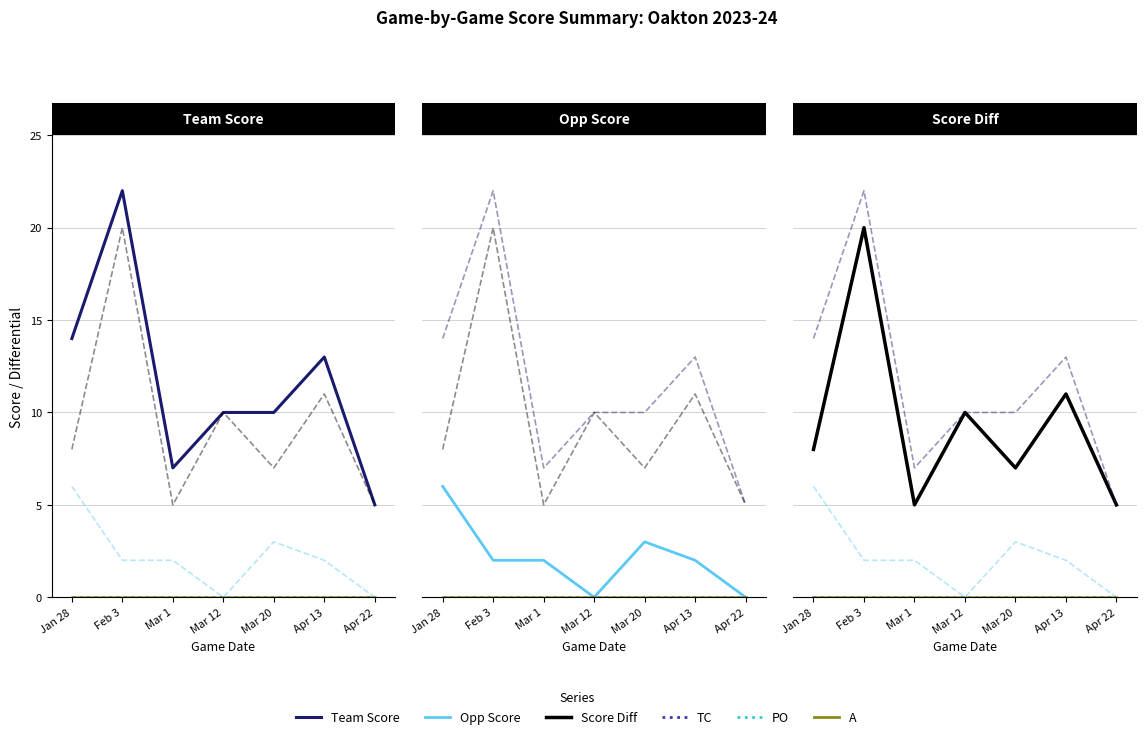

True or false: Game Score Diff has a value of 2 at Jan 28.

False